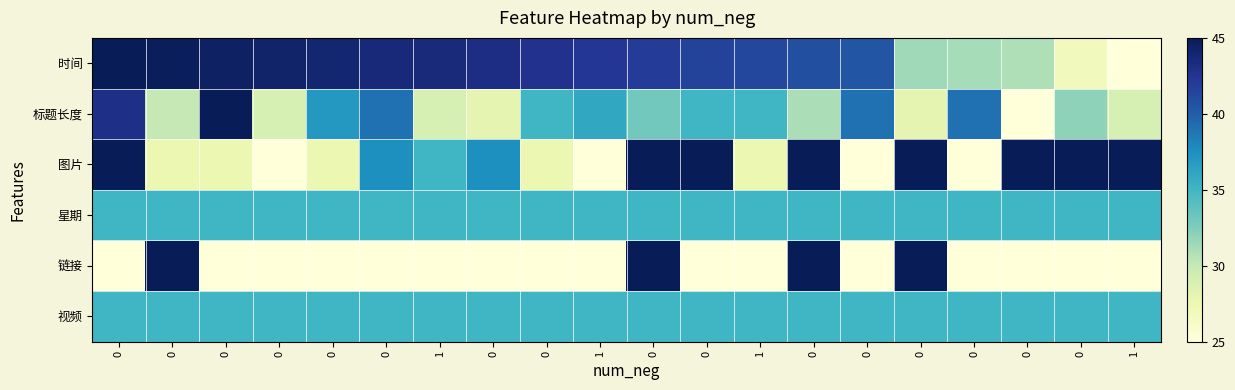

What is the maximum value shown in the chart?

45.0